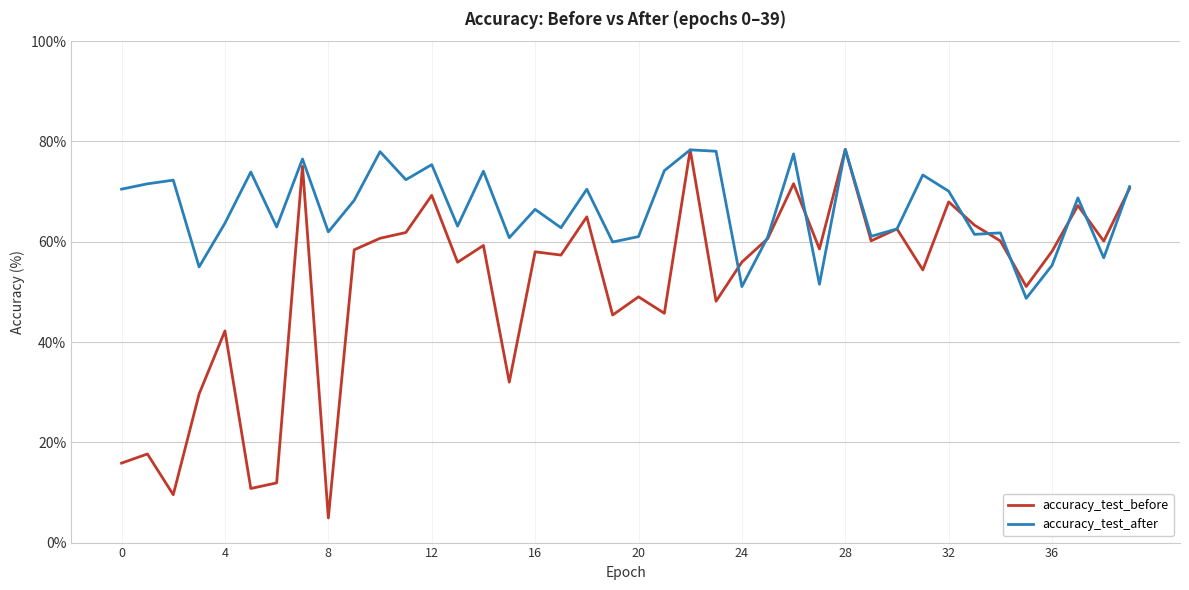

True or false: accuracy_test_before has more than 2 points higher than both neighbors.

True